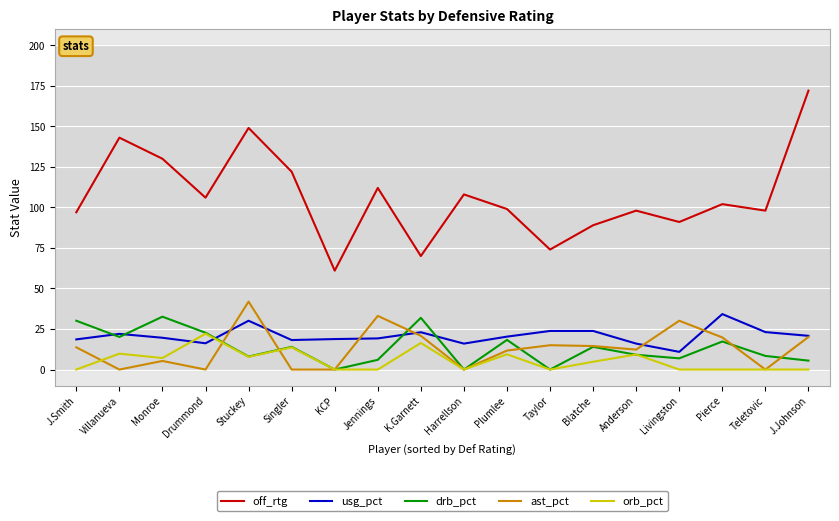

What position from the right is KCP?

12